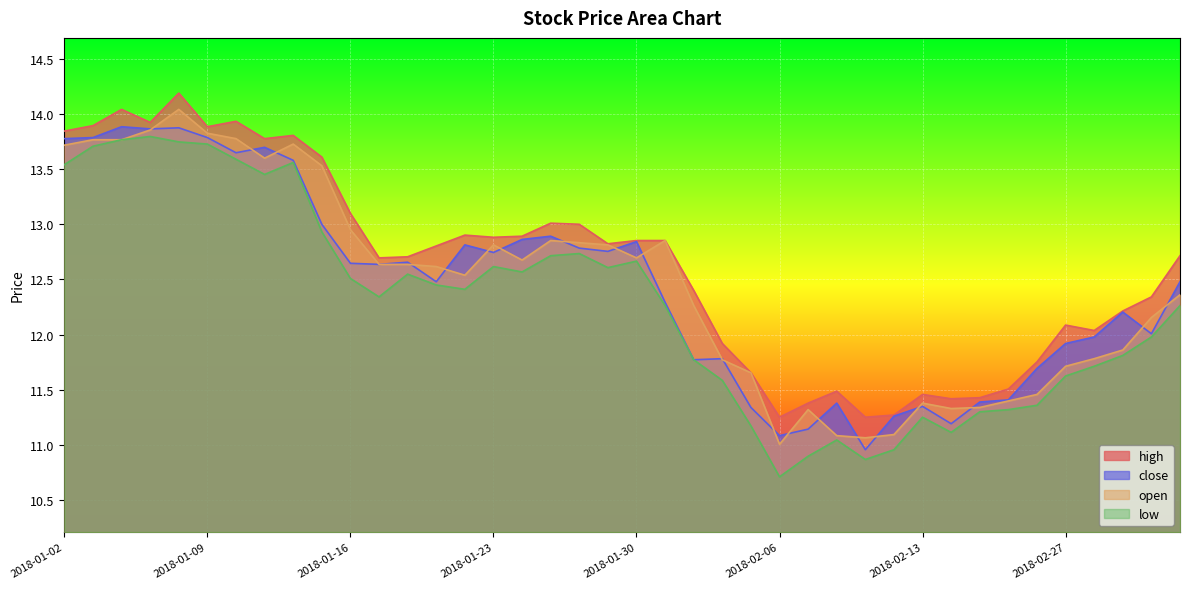

Which series changed the most between 2018-01-29 and 2018-02-13?

open